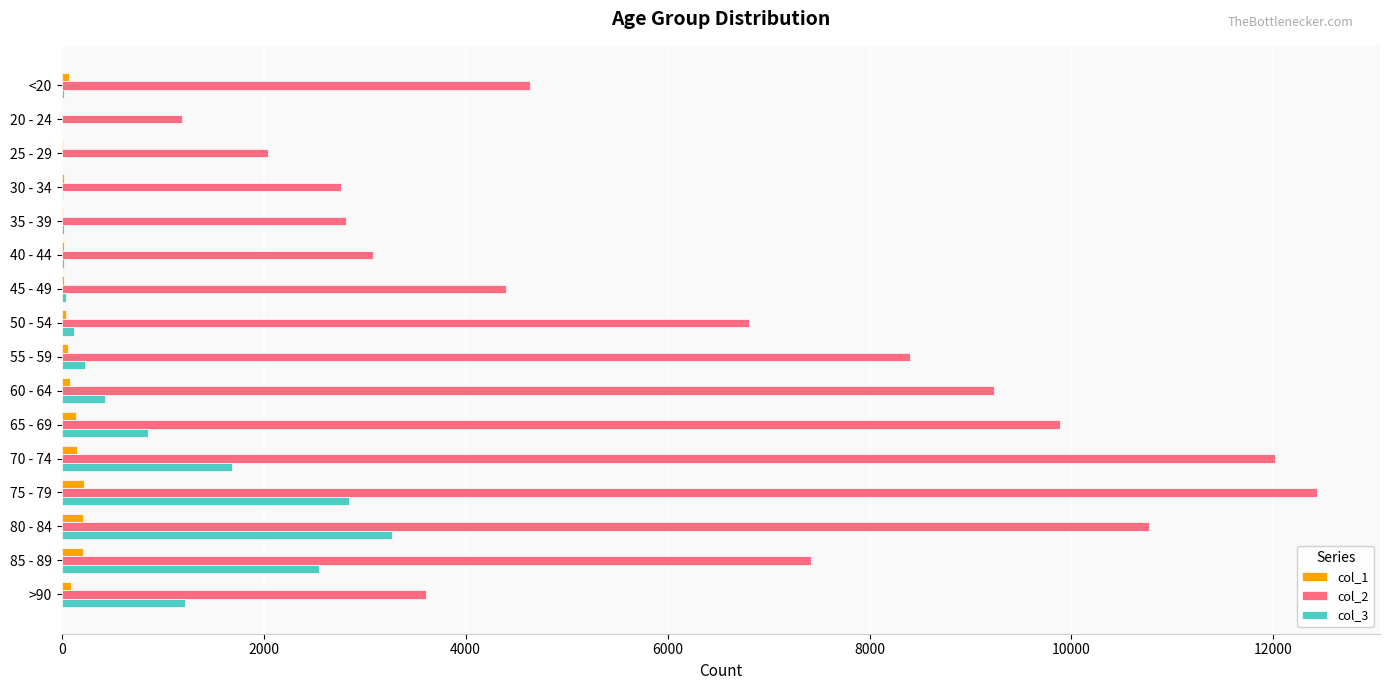

The value of col_2 at 55 - 59 is 8400. True or false?

True